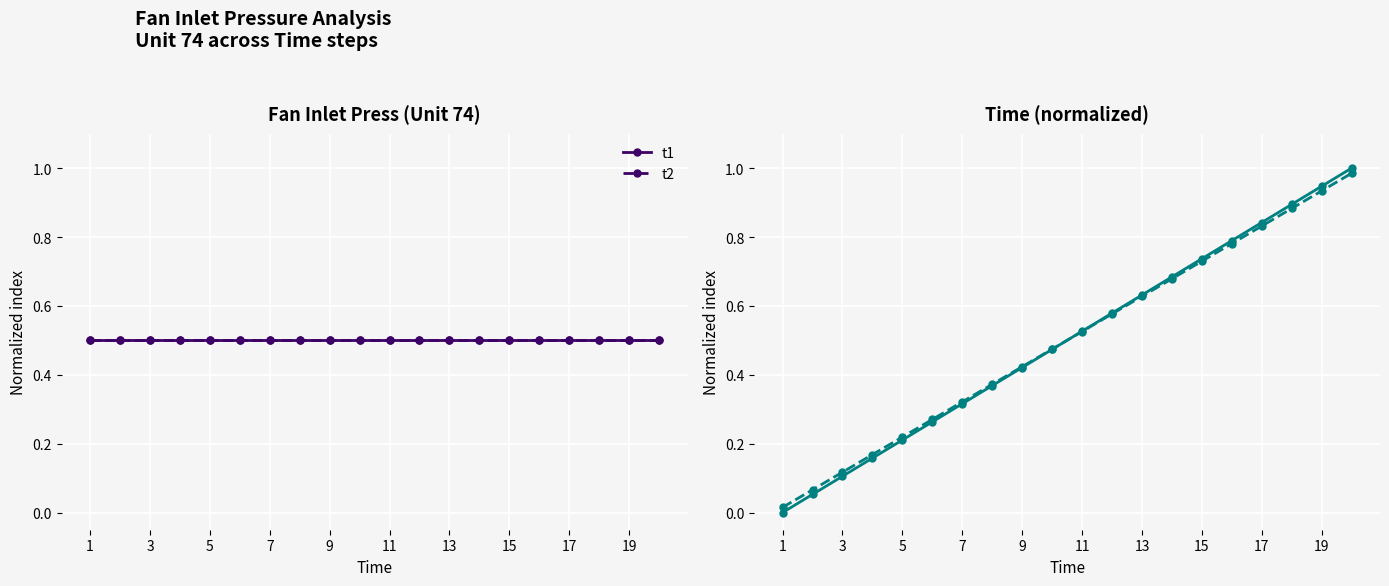

Does the chart display data point markers on the line(s)?

Yes